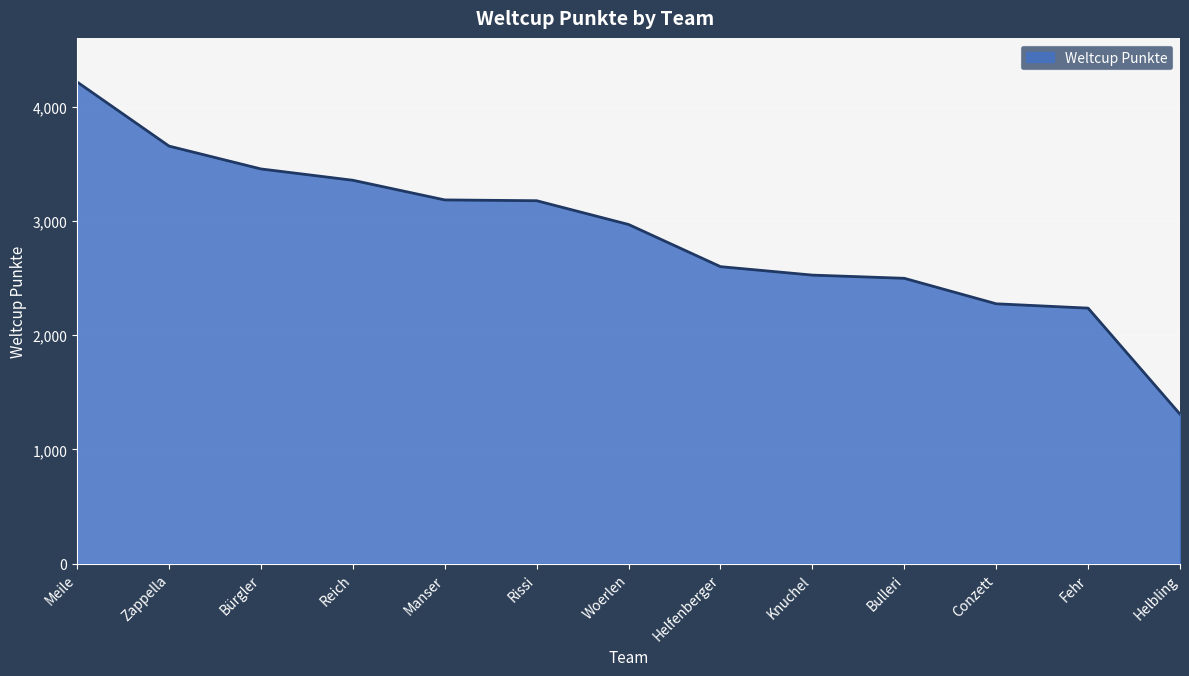

What is the minimum value shown in the chart?

1308